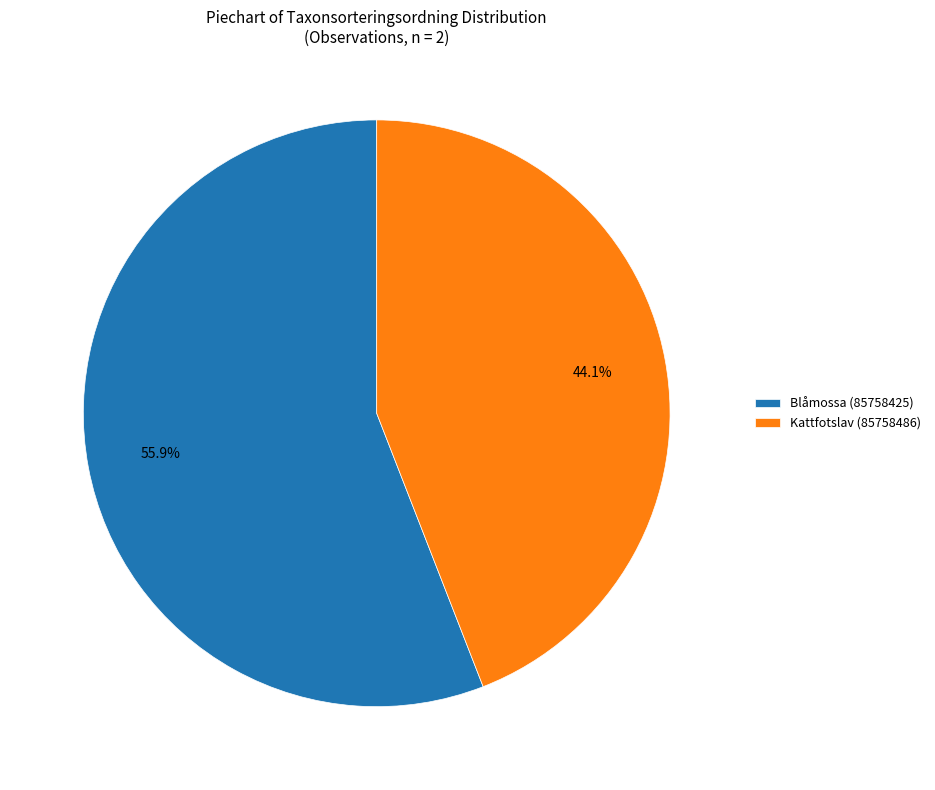

To the nearest percent, what percentage of the pie is Blåmossa (85758425)?

56%